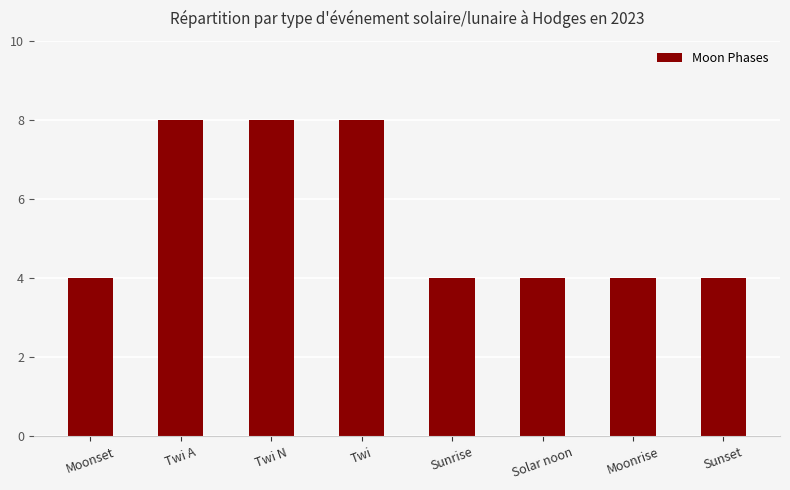

Does the chart contain any negative values?

No